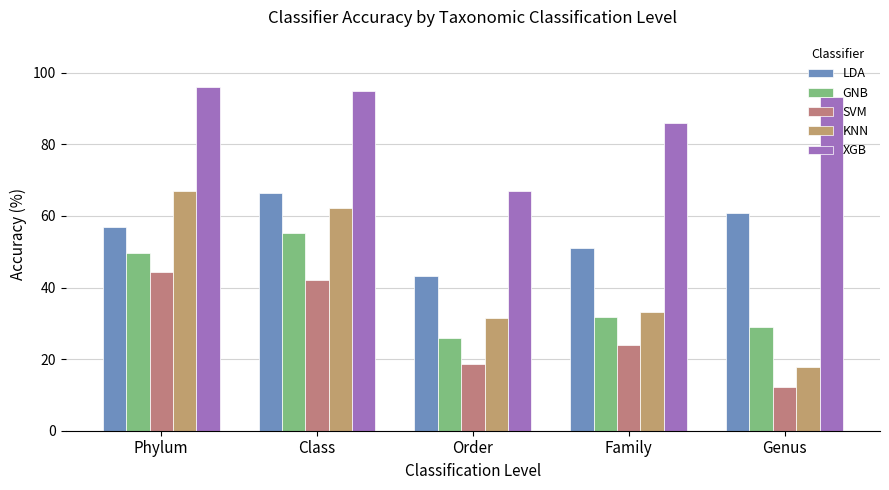

What is the difference between the maximum and minimum values in the GNB series?

29.3